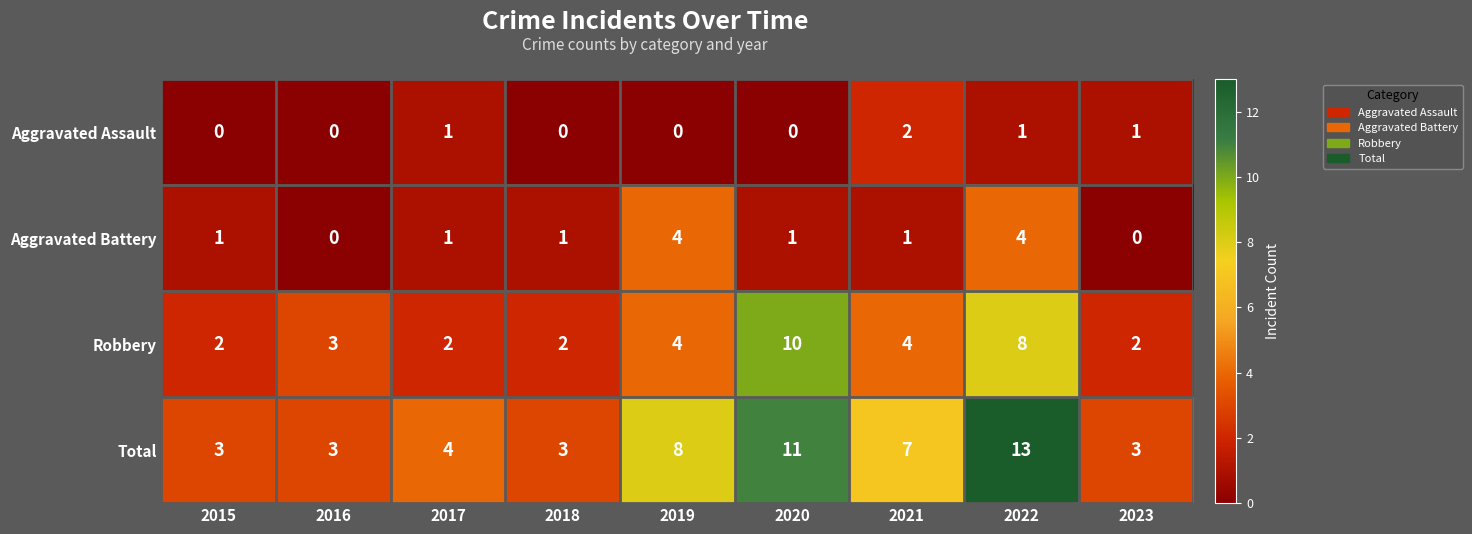

Which series has the largest range (max minus min)?

Total